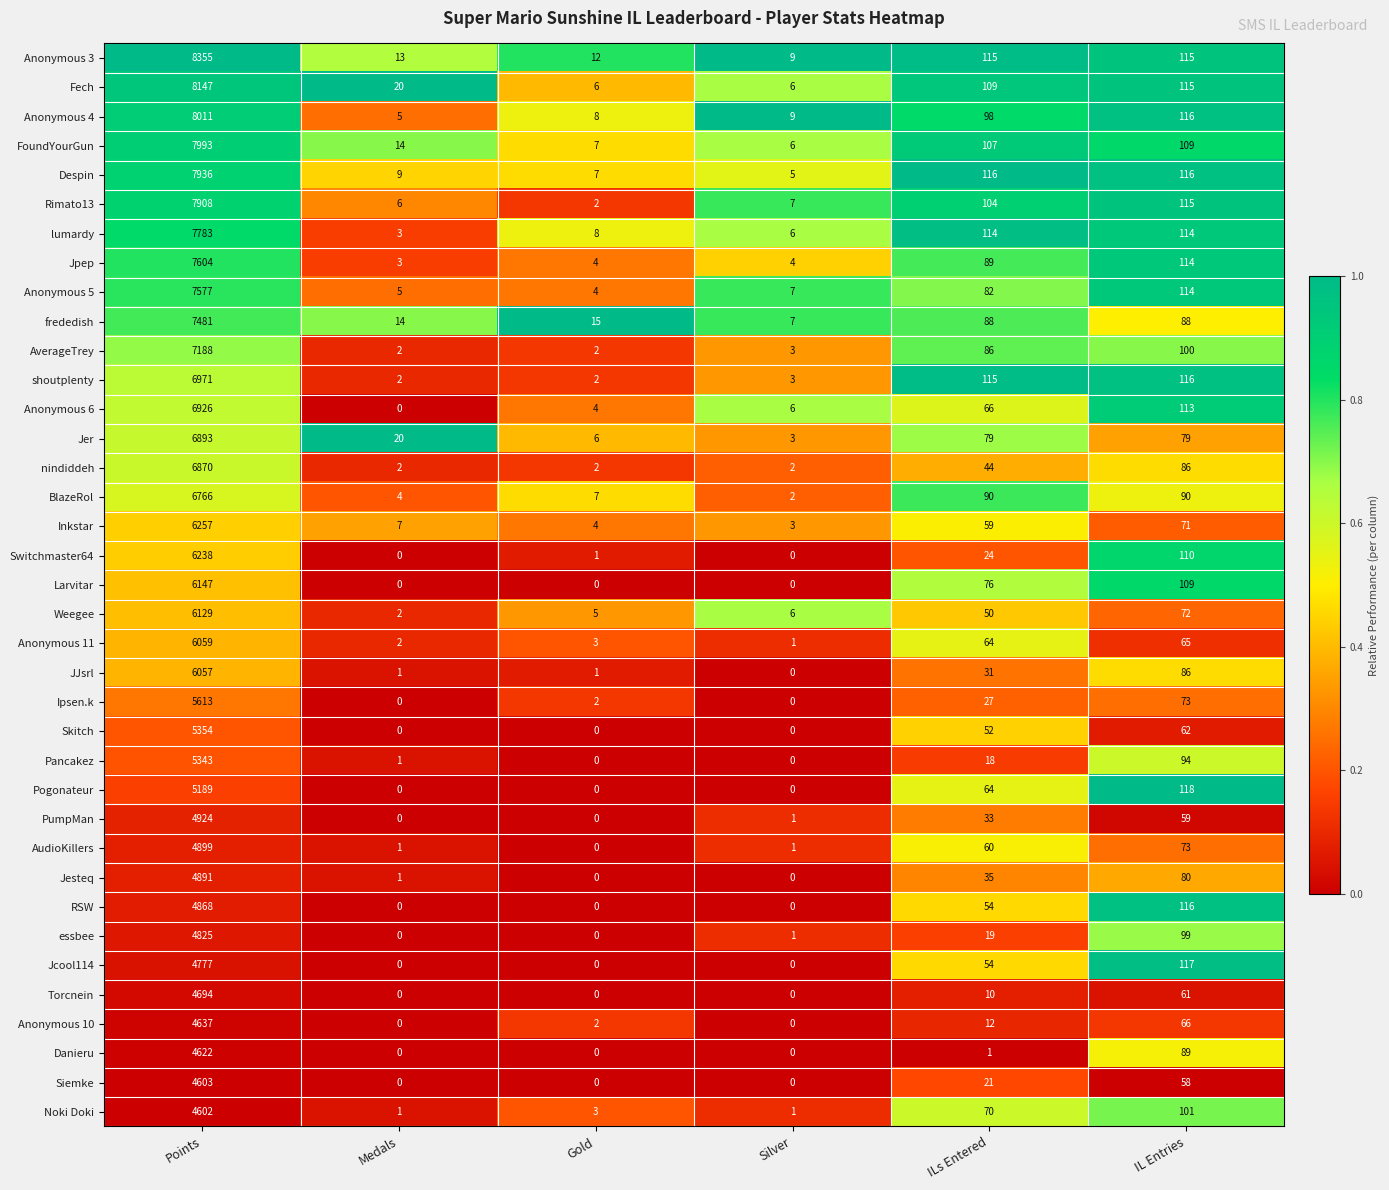

The Anonymous 3 series shows 11340 at Points. True or false?

False